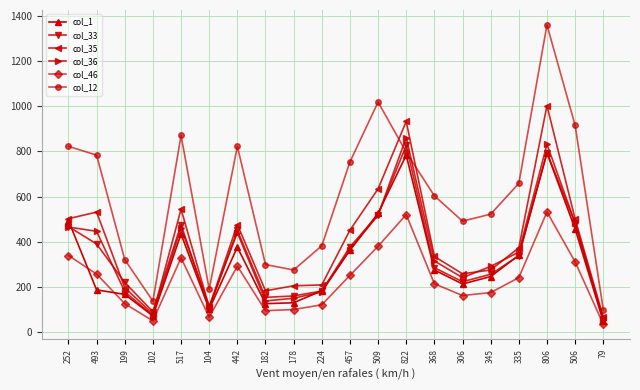

True or false: col_36 has a value of 539 at 368.

False